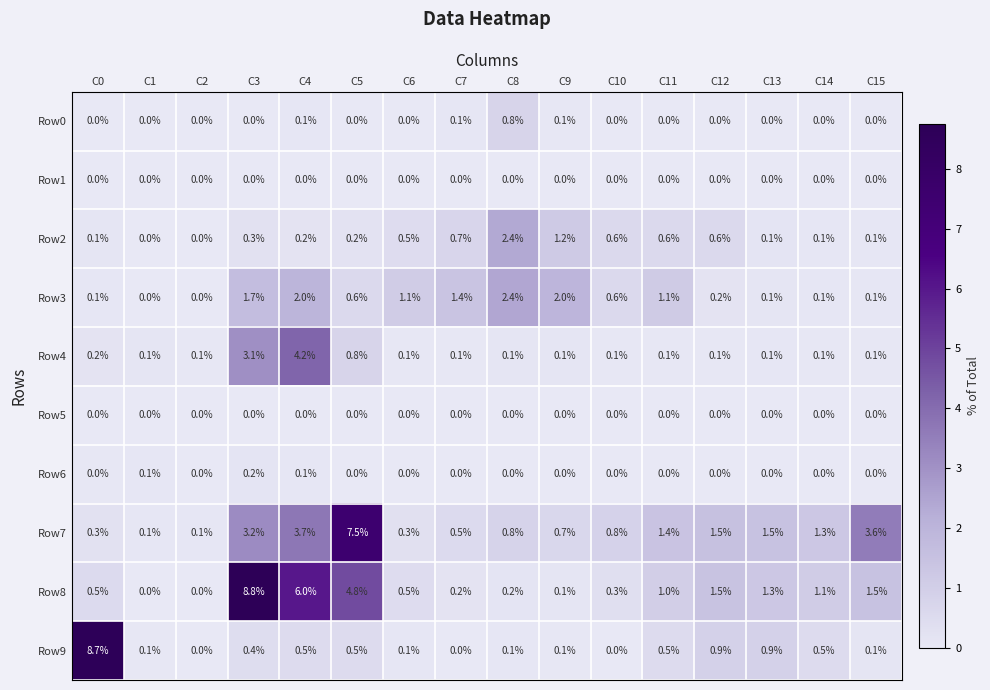

Between C9 and C14, which series saw the biggest shift?

Row3